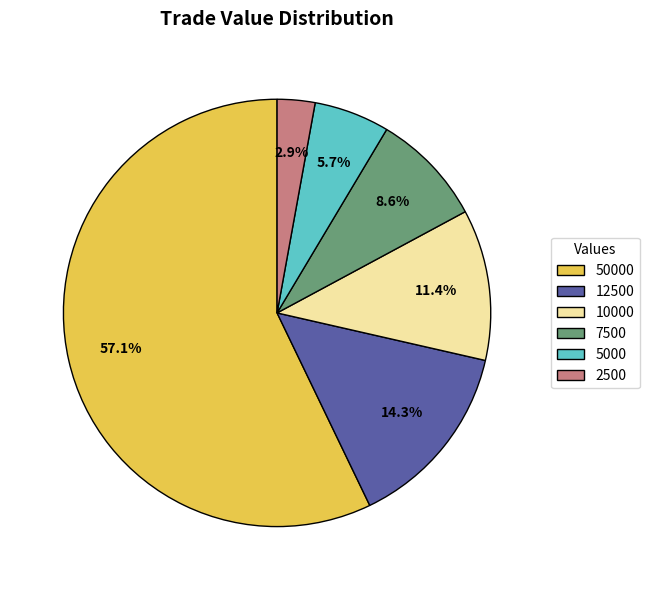

Do 12500 and 7500 together represent more than half of the pie?

No